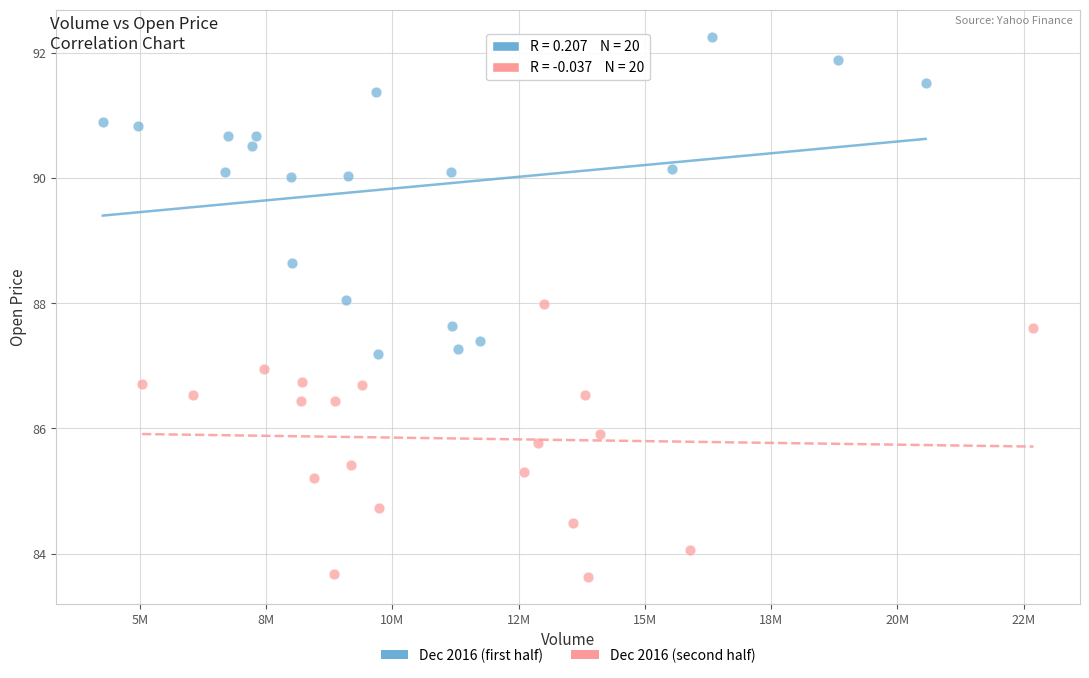

What are all the series names shown in the legend?

Dec 2016 (first half), Dec 2016 (second half)